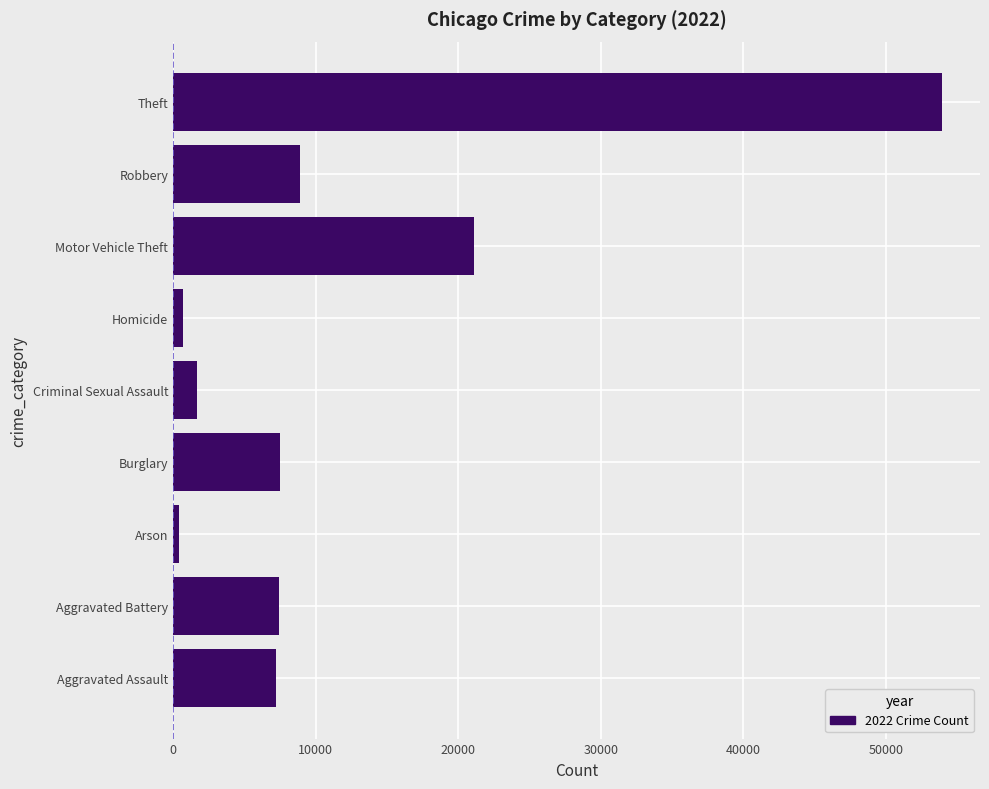

At which category does the chart reach its peak across all series?

Theft